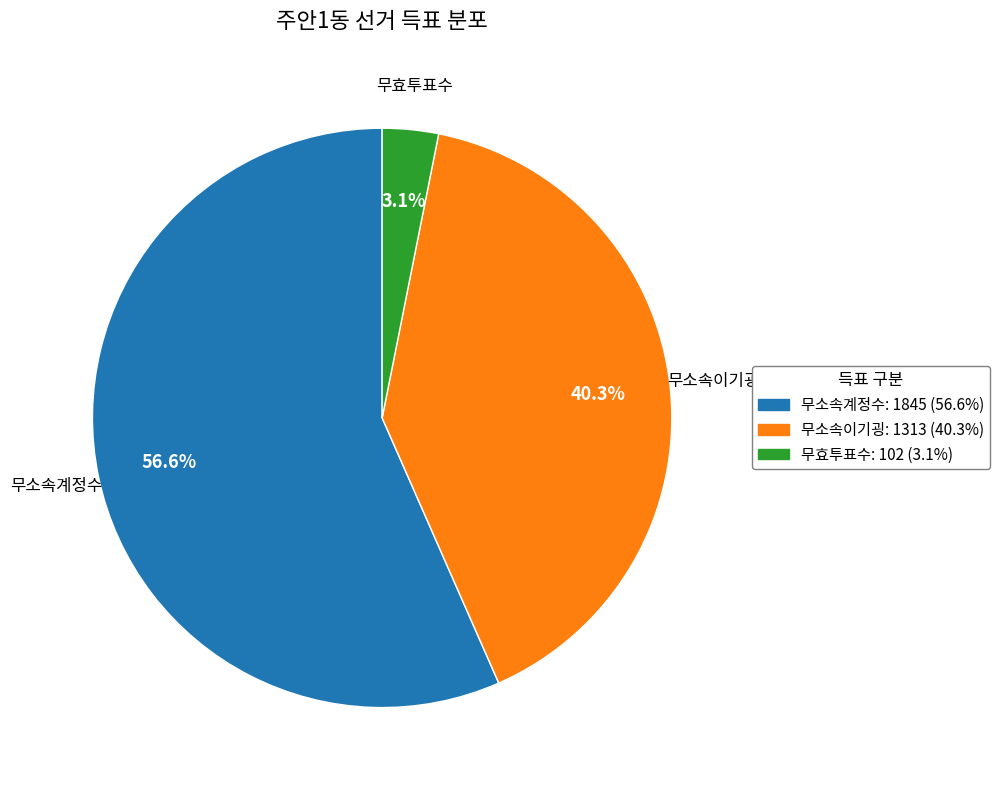

Is the sum of 무소속이기굉: 1313 (40.3%) and 무효투표수: 102 (3.1%) greater than half?

No